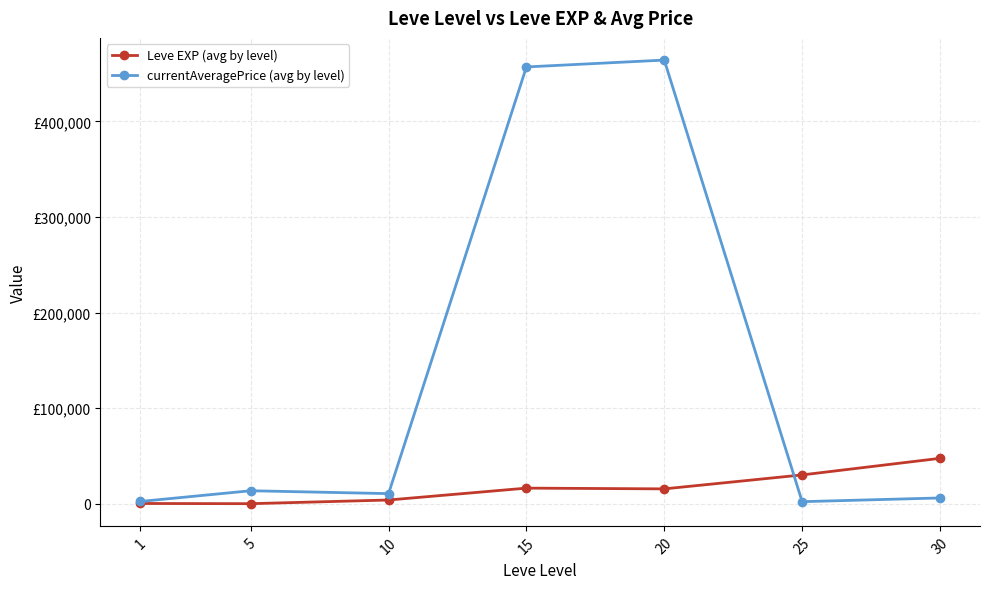

Is the value of Leve EXP (avg by level) at 25 greater than the value of currentAveragePrice (avg by level) at 15?

No